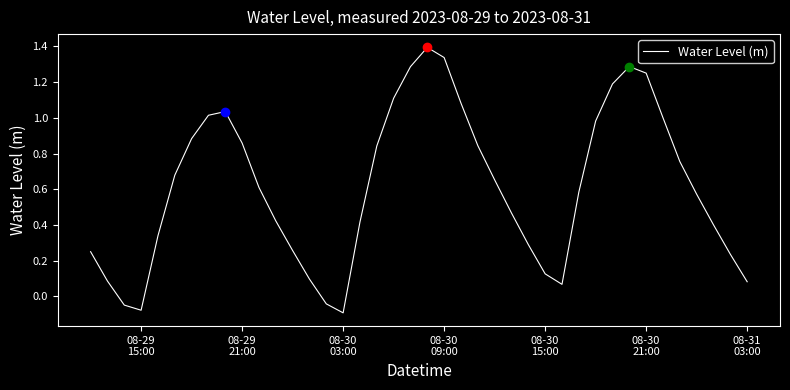

What is the maximum value shown in the chart?

1.4